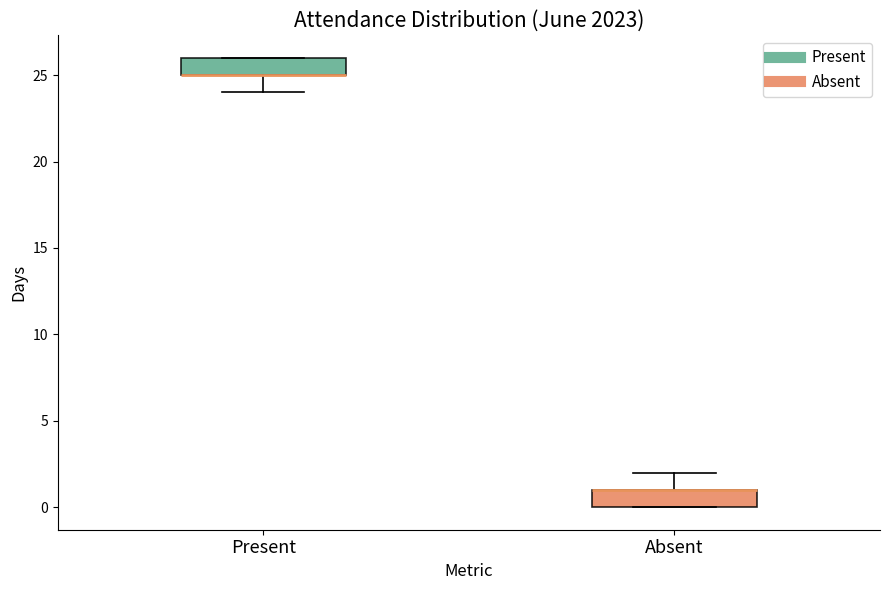

Reading left to right, transcribe this box plot: for each box, give where its median line is, the range the box spans, and where its two whiskers end, as read against the y-axis. The values are not printed on the chart, so give them approximately, as read against the axis.

Present: median 25 (drawn on the box's lower edge), box 25 to 26, whiskers 24 to 26
Absent: median 1 (drawn on the box's upper edge), box 0 to 1, whiskers 0 to 2